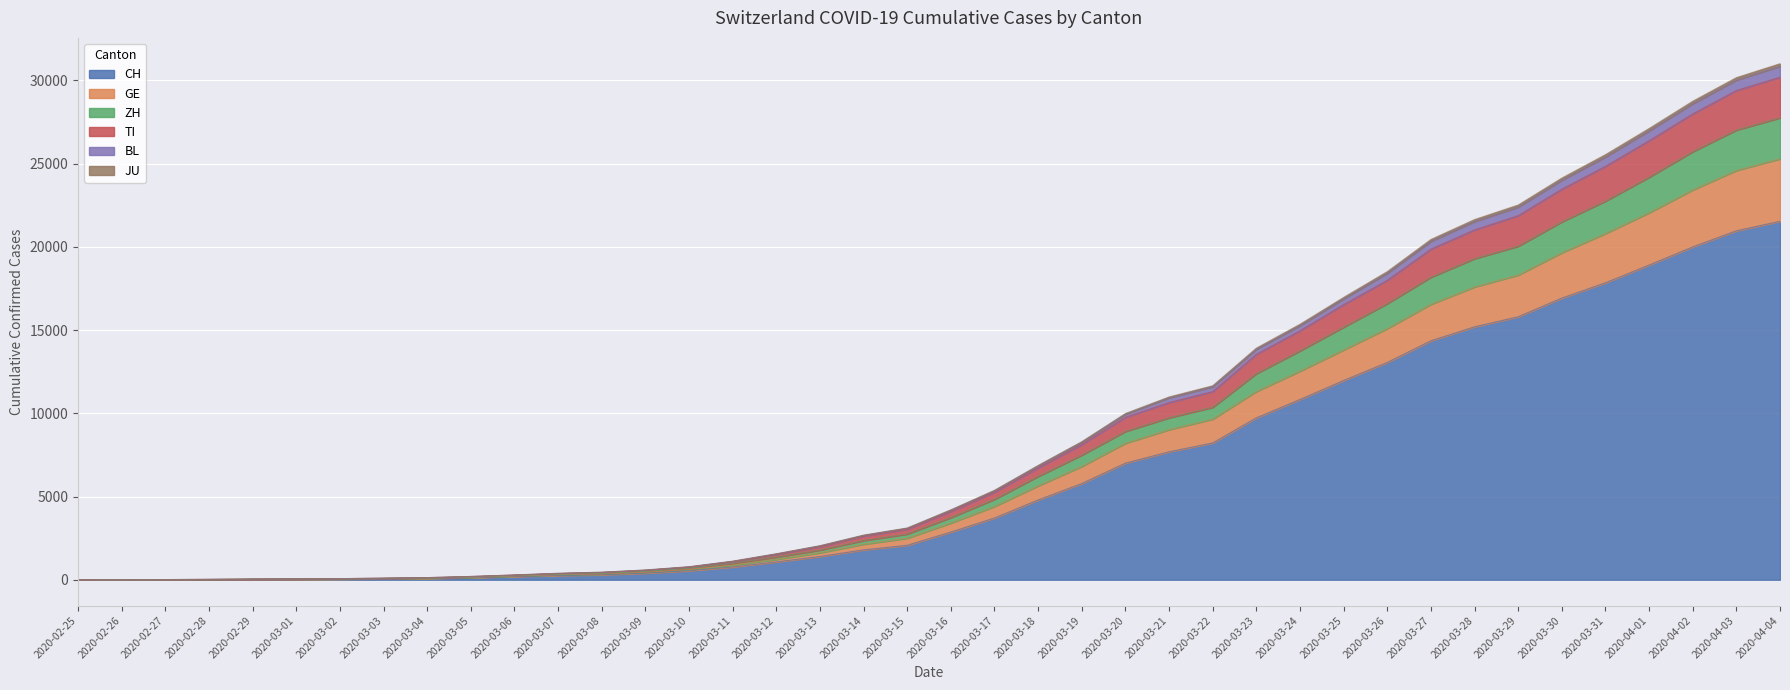

What is the sum of the JU values at 2020-03-01 and 2020-02-26?

51